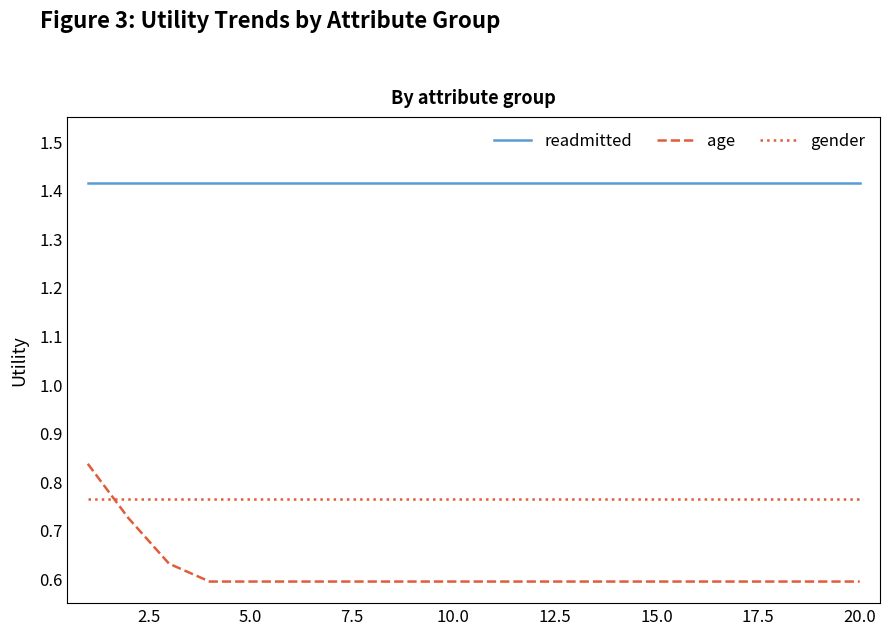

List the series in order of their peak value, highest first.

readmitted, age, gender